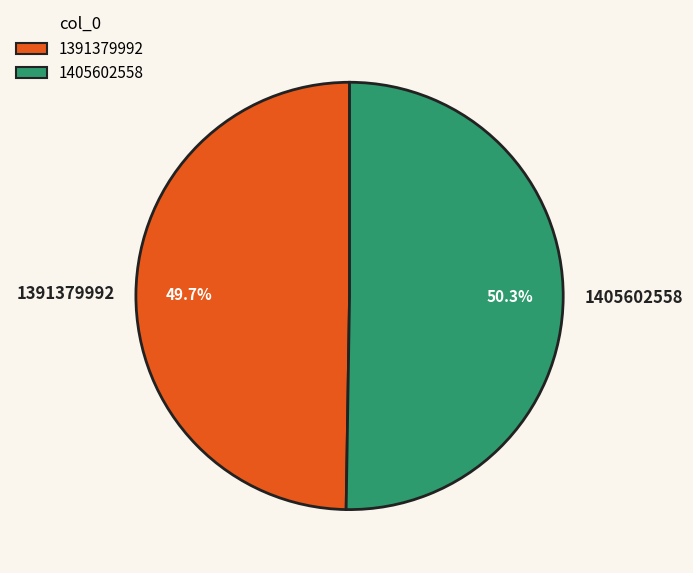

Do 1405602558 and 1391379992 together represent more than half of the pie?

Yes